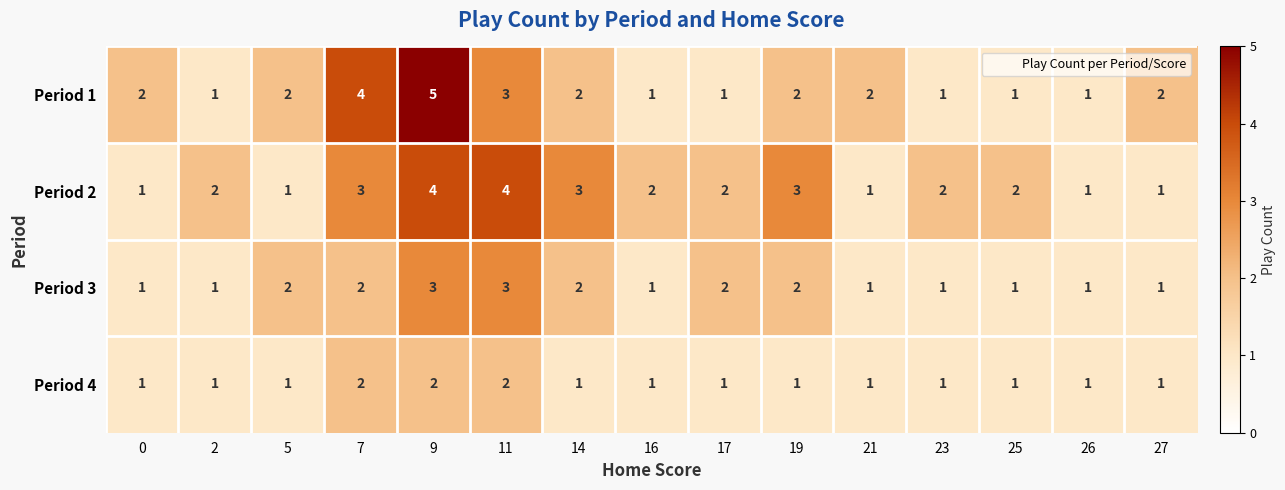

Is the value of Period 2 at 14 greater than the value of Period 1 at 26?

Yes